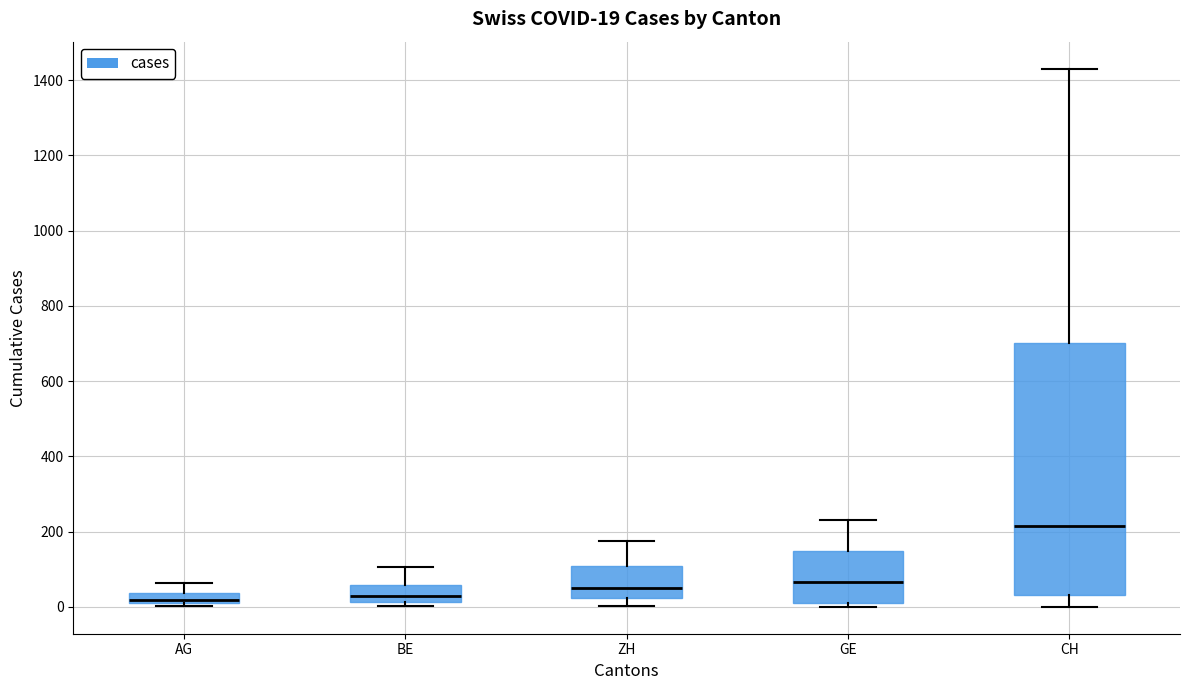

Which box is the tallest, from its lower edge to its upper edge?

CH